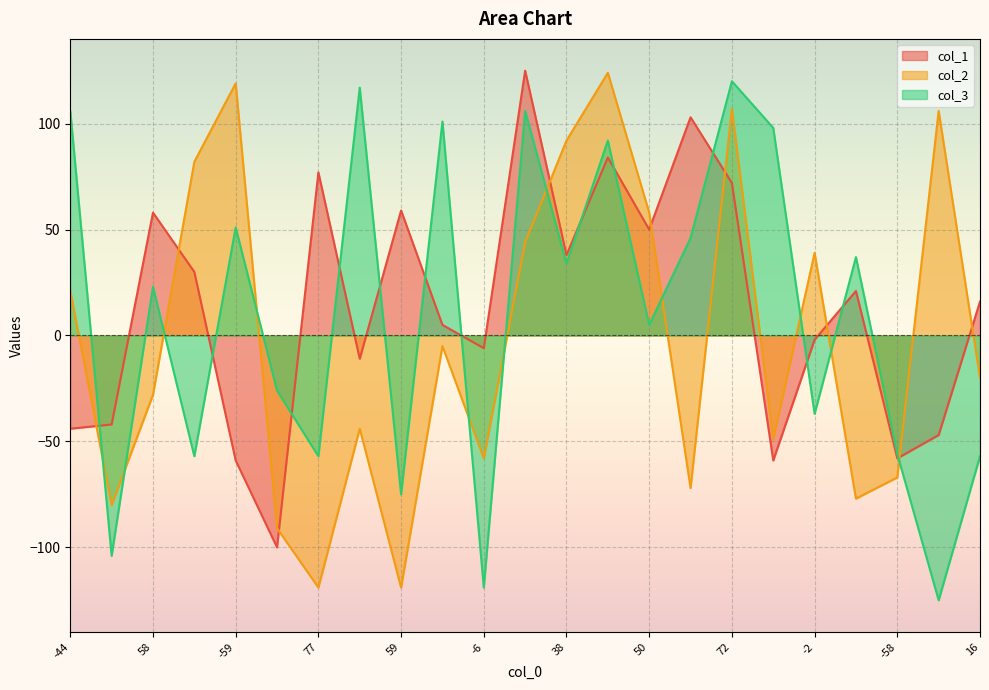

In col_2, how many points are lower than both neighbors (excluding endpoints)?

7